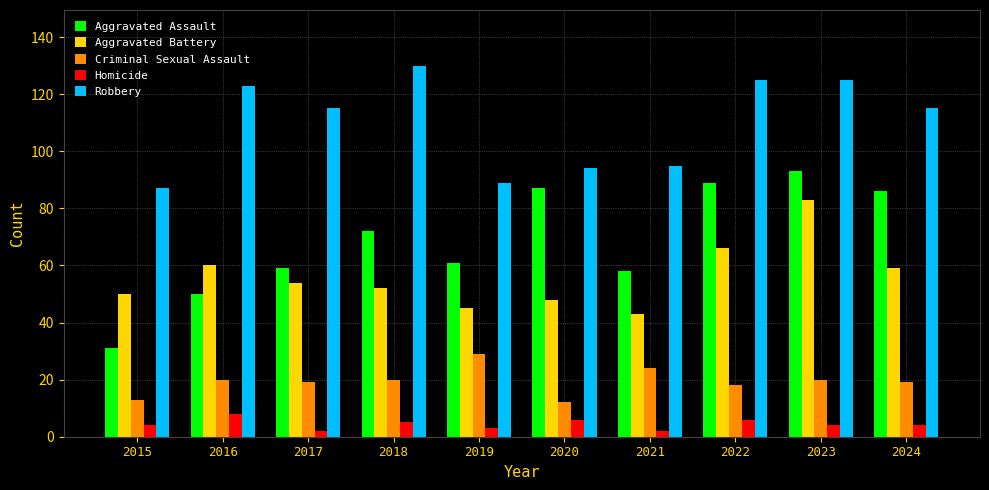

What is the value of the Homicide bar at the 9th from the left?

4